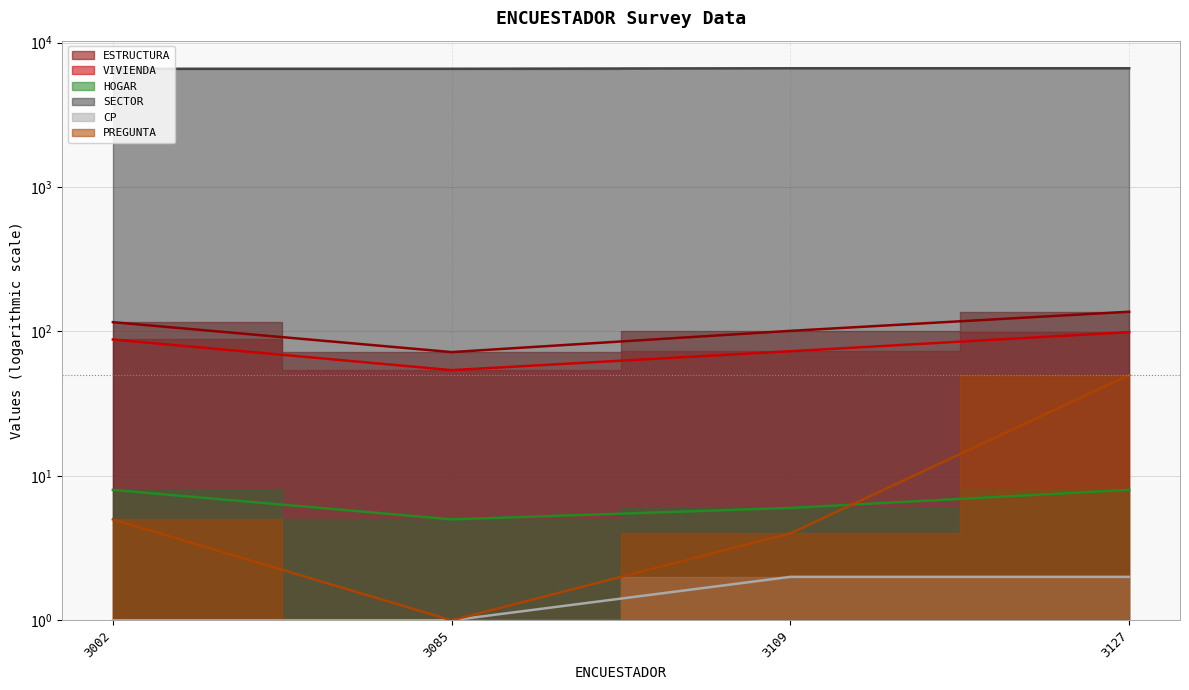

How many data points in CP are less than 2?

2